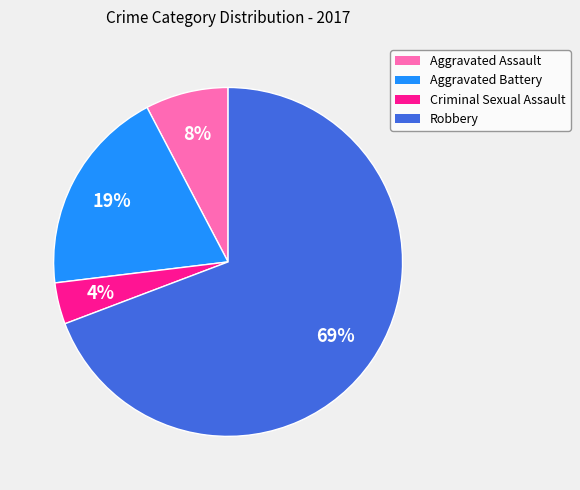

What is the majority slice?

Robbery